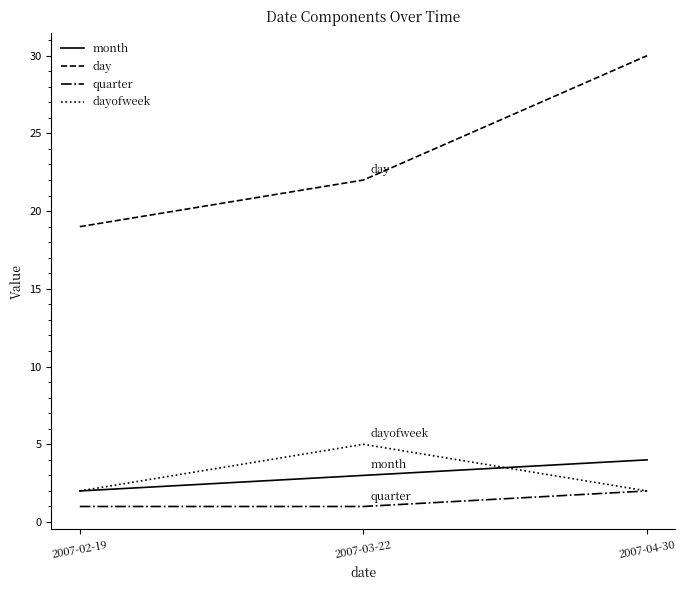

How many lines are shown in the chart?

4